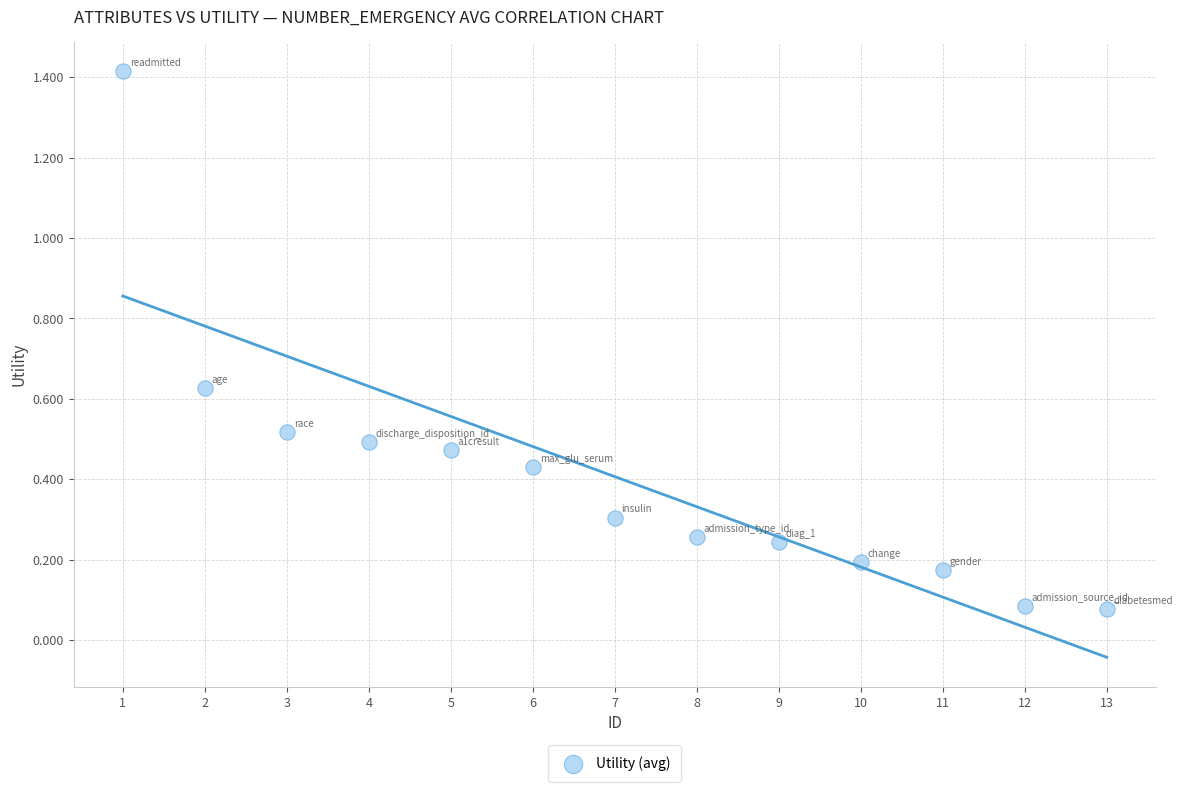

What is the range of Y values (max minus min)?

1.3